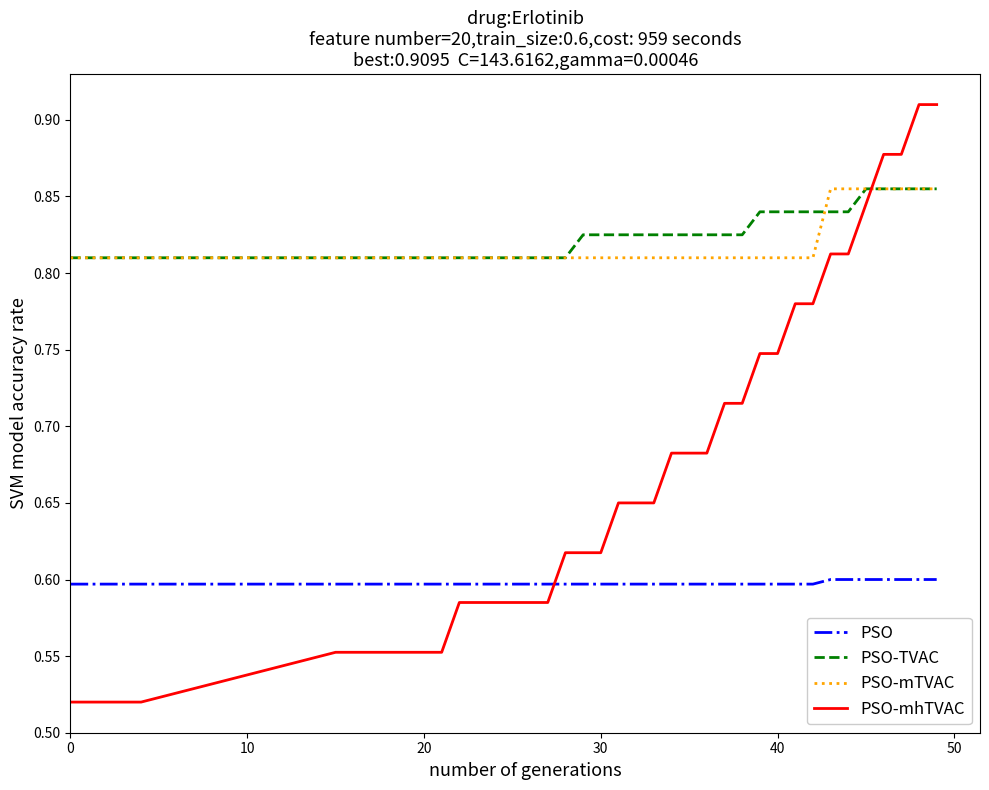

True or false: PSO-TVAC and PSO cross at least once.

False